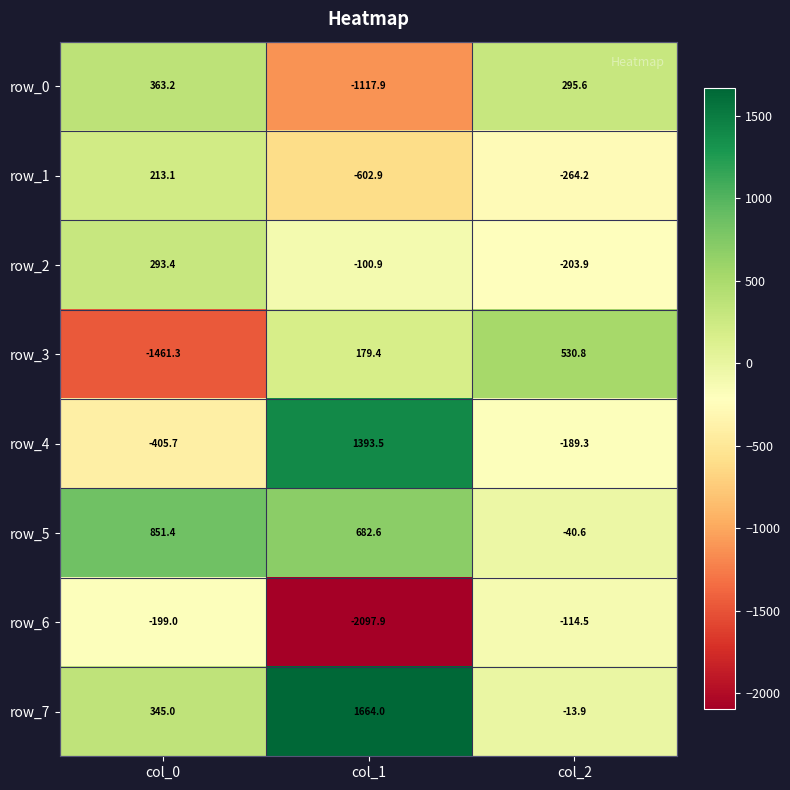

What is the spread (max minus min) of values at col_0?

2312.7